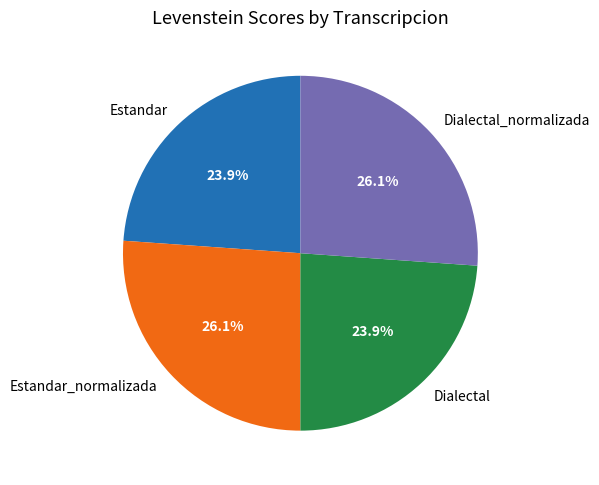

Is Estandar_normalizada the majority of the pie?

No